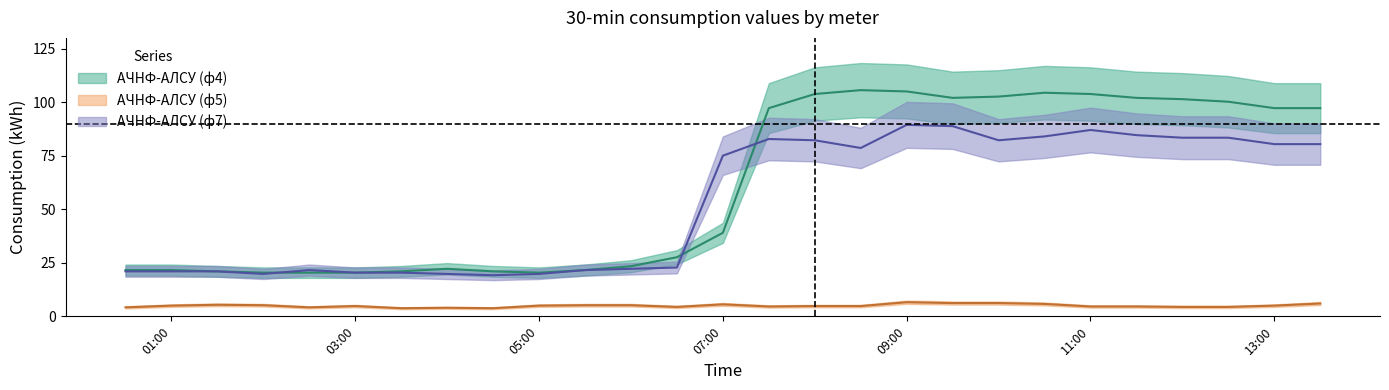

Does the chart have visible grid lines?

No